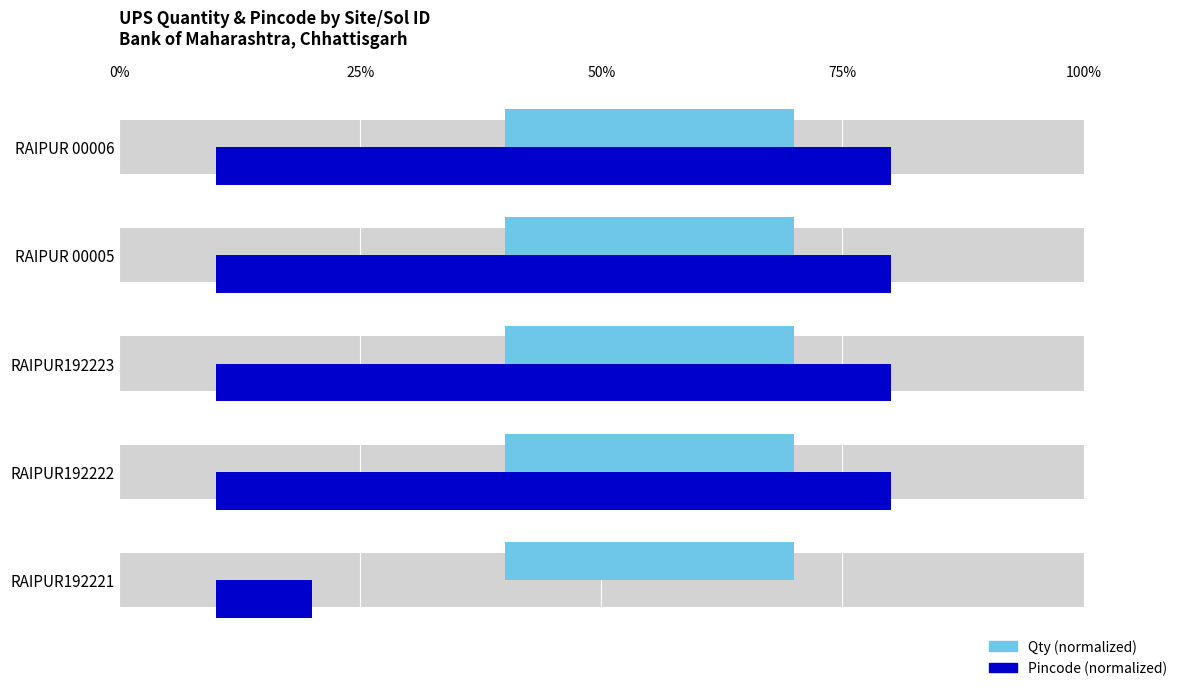

How many distinct data groups are displayed?

2